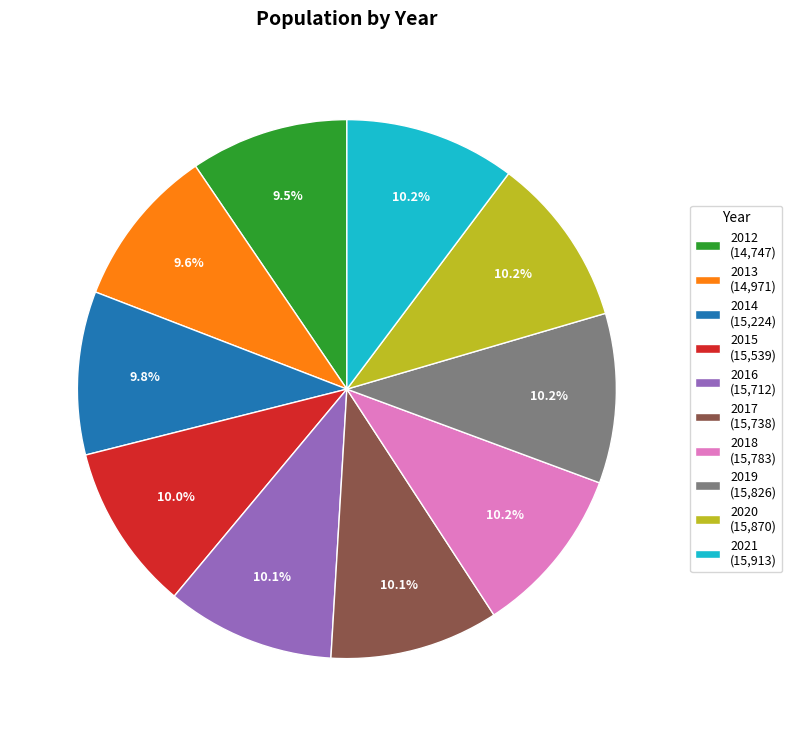

To the nearest percent, what is the average slice percentage?

10%